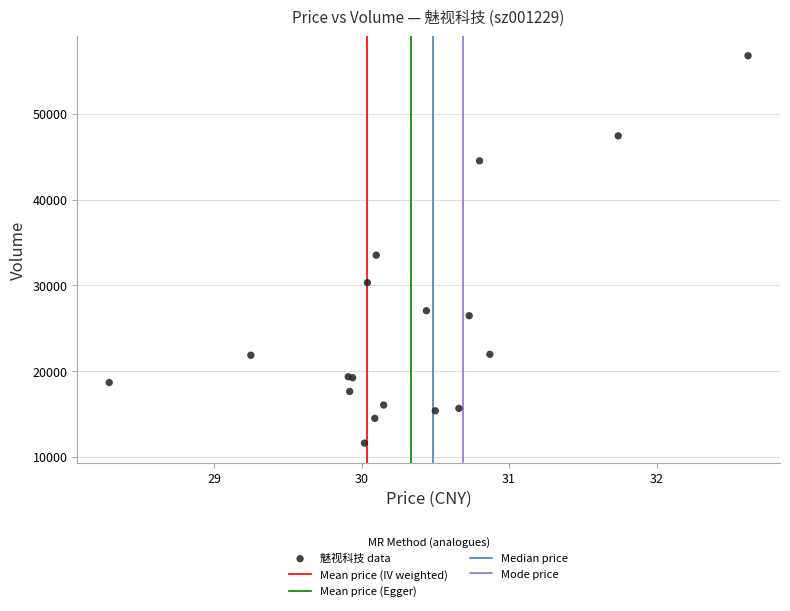

What Y value in the scatter plot is closest to 34188?

33523